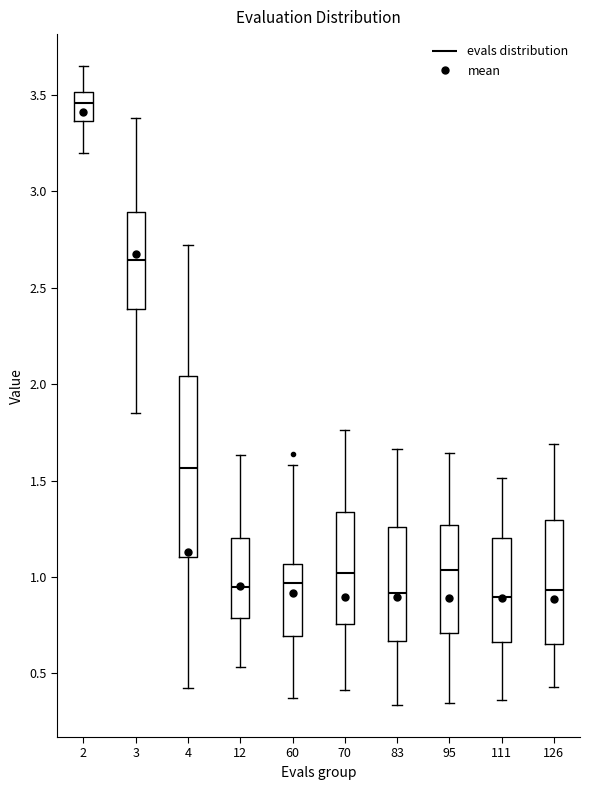

Comparing the boxes themselves (not the whiskers), which one is the tallest?

4